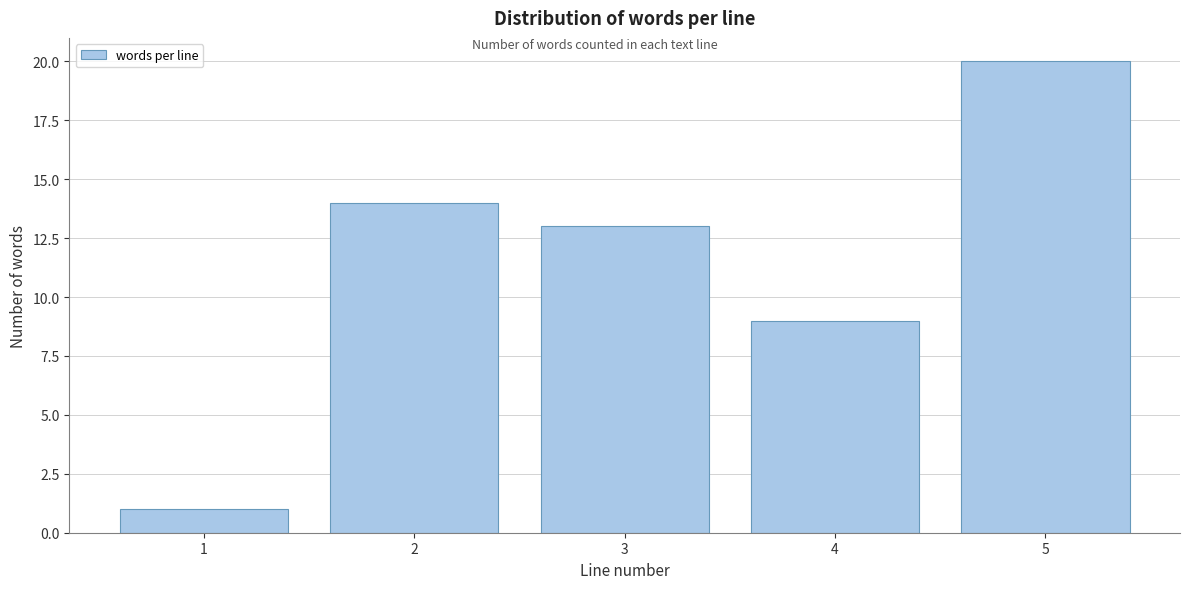

Reading left to right, what are all the values shown in this chart?

1=1	2=14	3=13	4=9	5=20